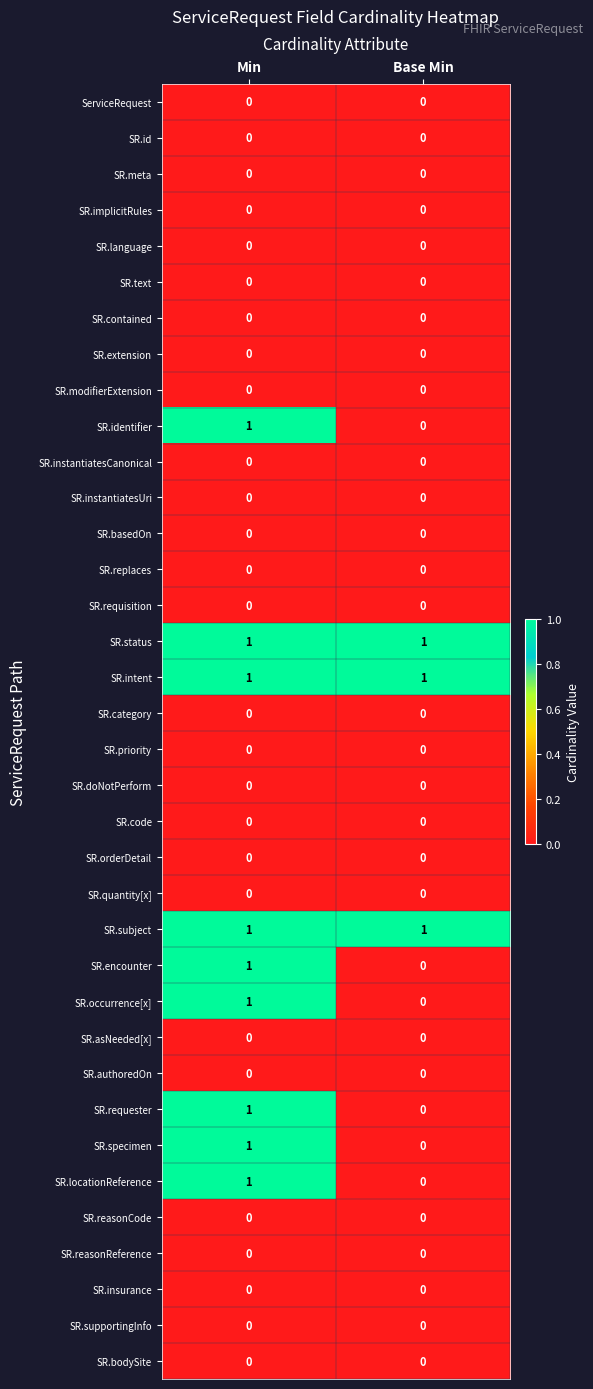

Rank the categories by SR.occurrence[x] value from highest to lowest.

Min, Base Min